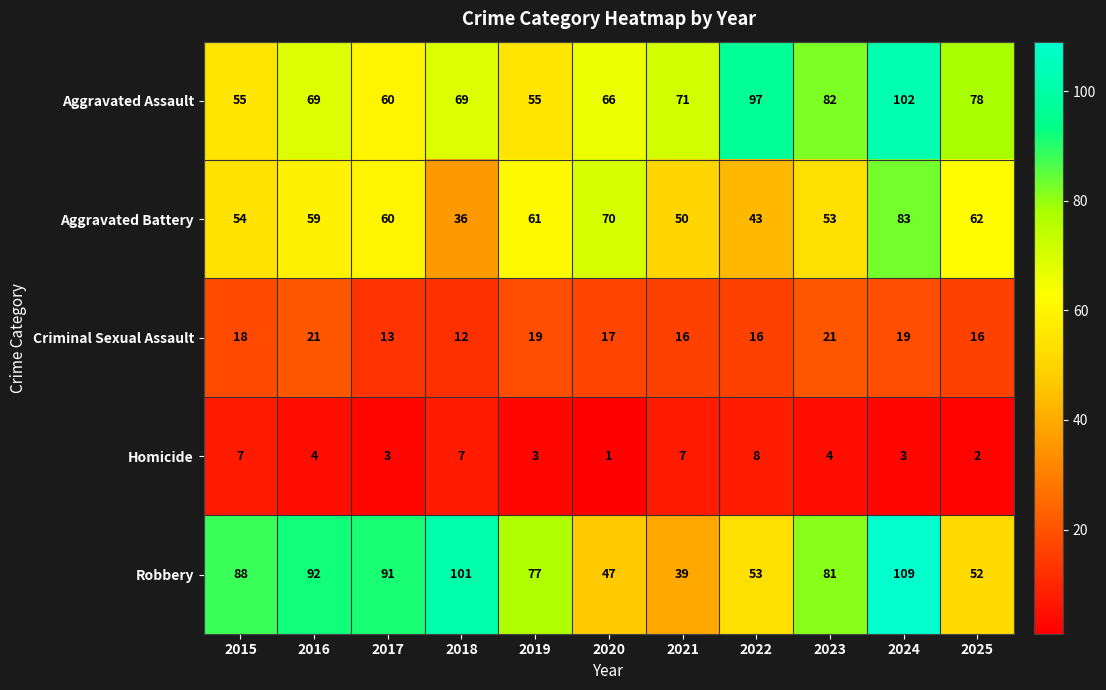

True or false: Robbery has a value of 92 at 2016.

True